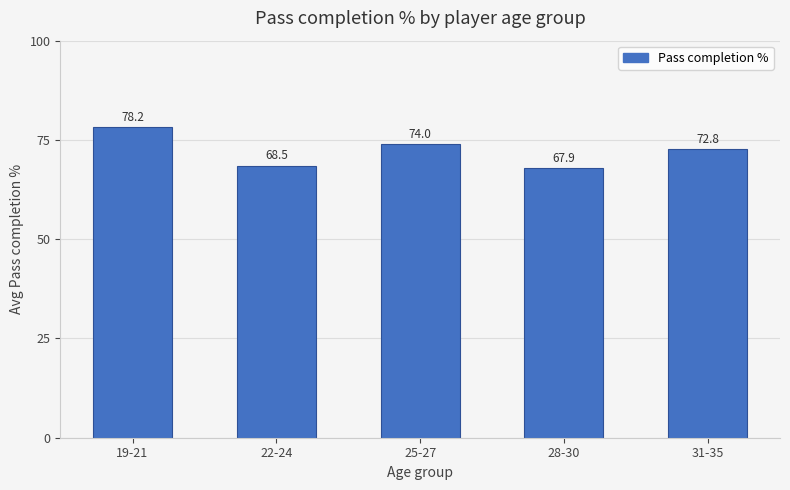

Read the value at 25-27.

74.0